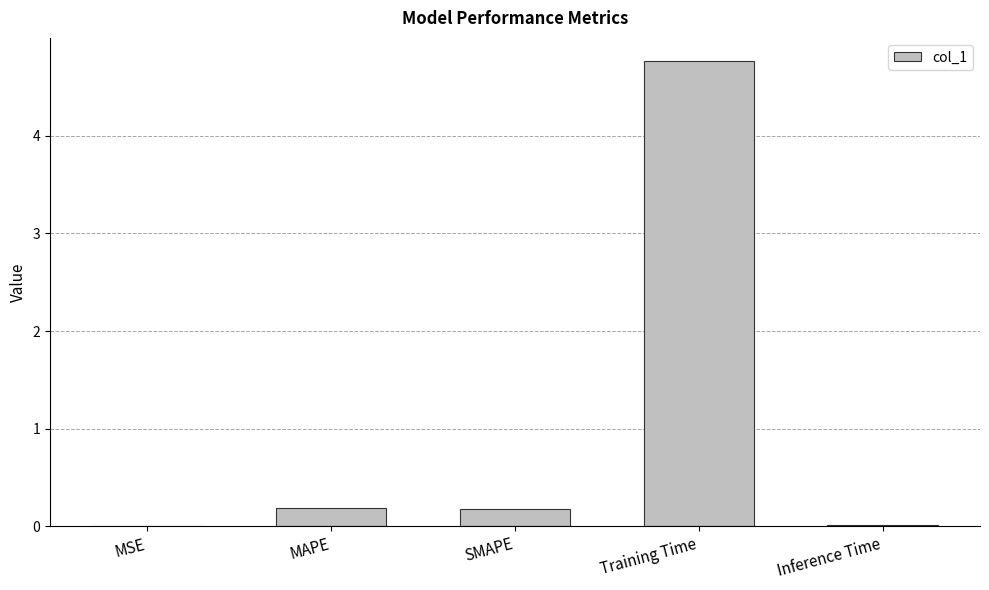

How many series are shown in this chart?

1